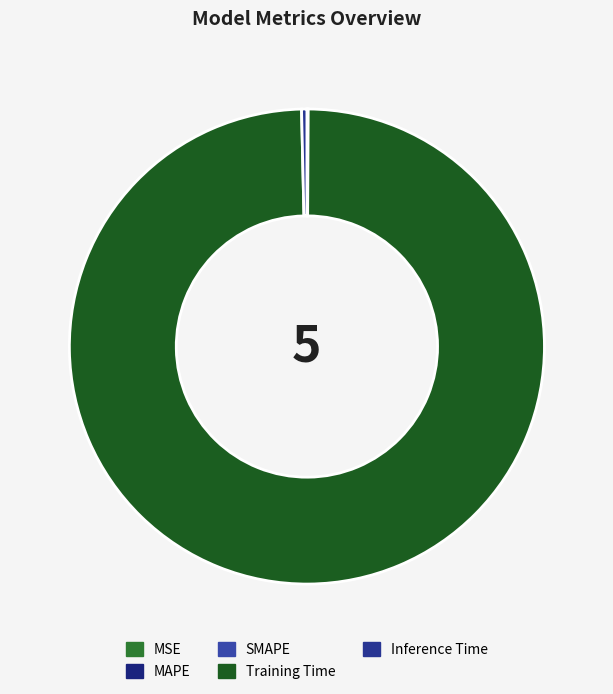

How many segments does this pie chart have?

5